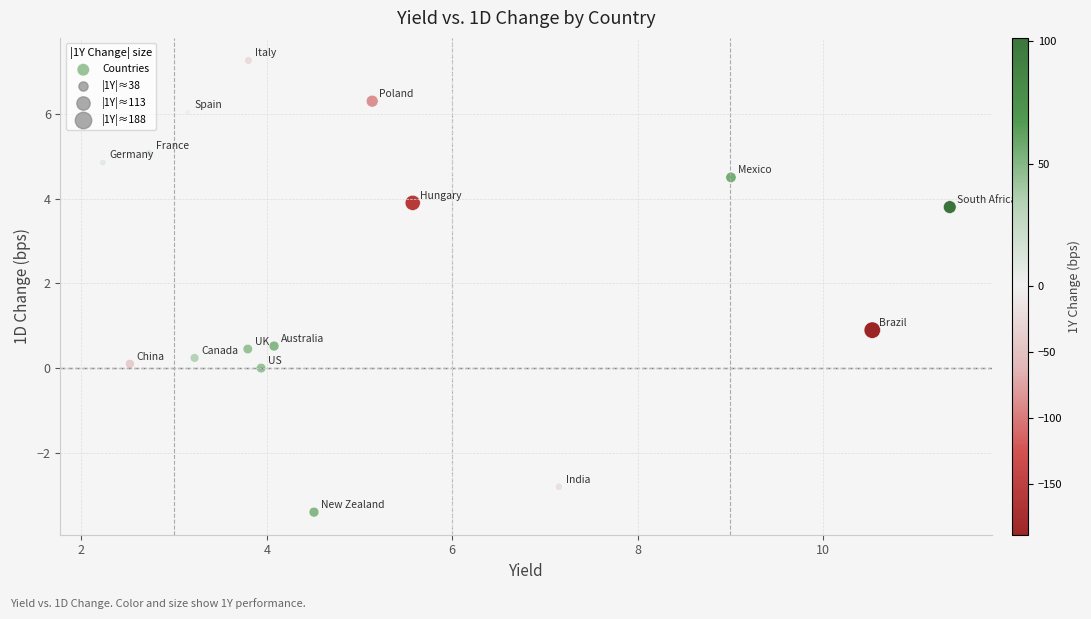

What is the range of X values (max minus min)?

9.1